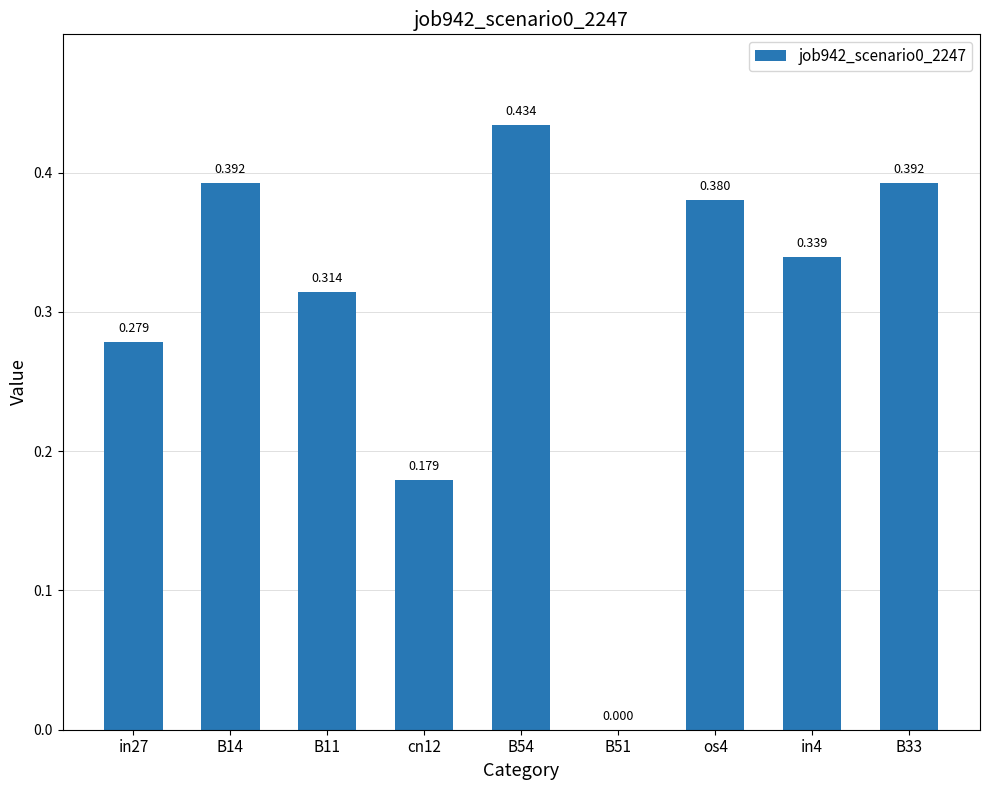

Reading left to right, transcribe all the data shown in this chart.

in27=0.3	B14=0.4	B11=0.3	cn12=0.2	B54=0.4	B51=0.0	os4=0.4	in4=0.3	B33=0.4